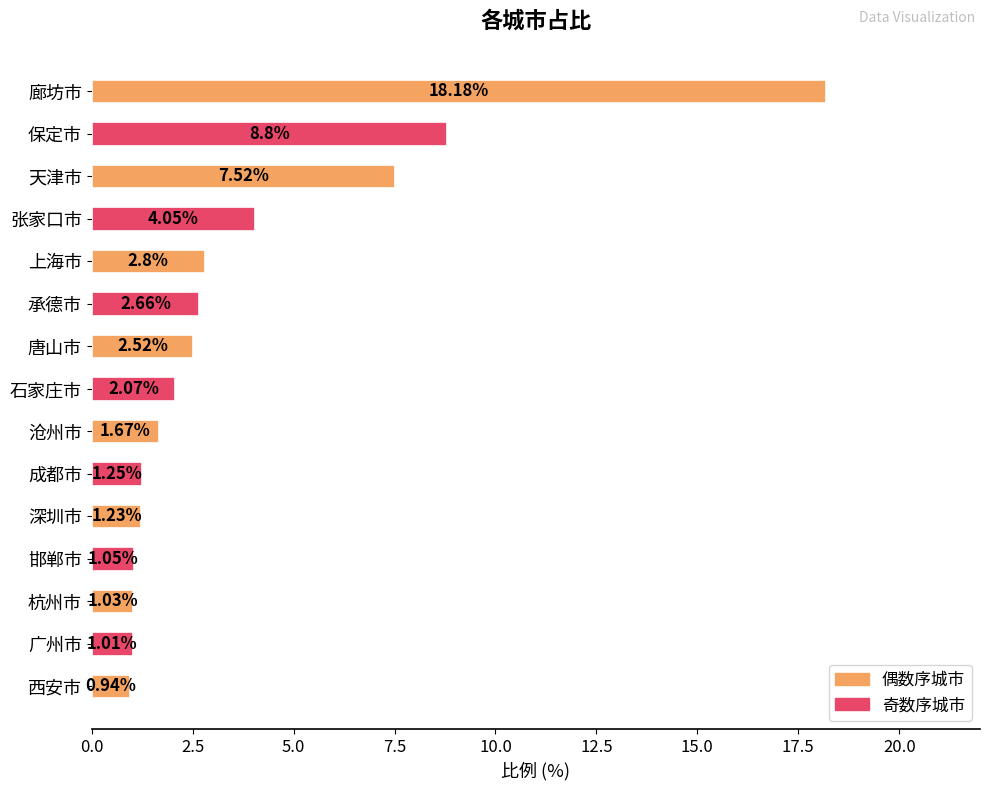

What is the difference between the maximum and minimum values?

17.2